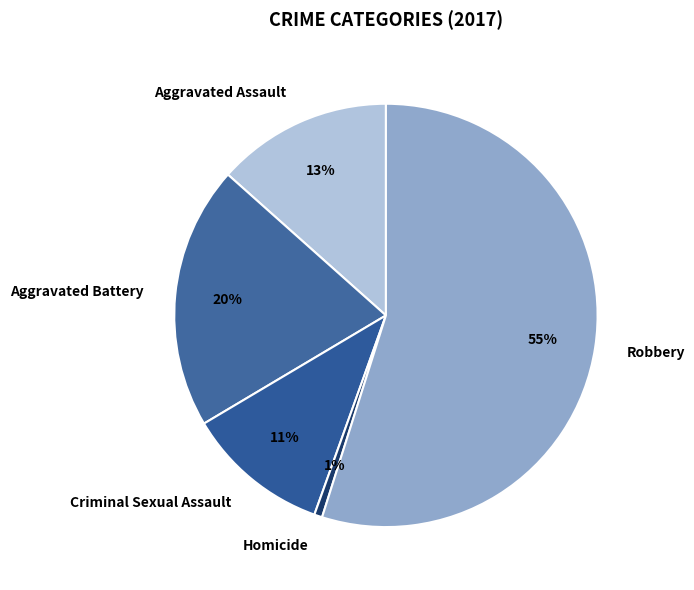

The Aggravated Battery slice represents 20% of the pie. True or false?

True